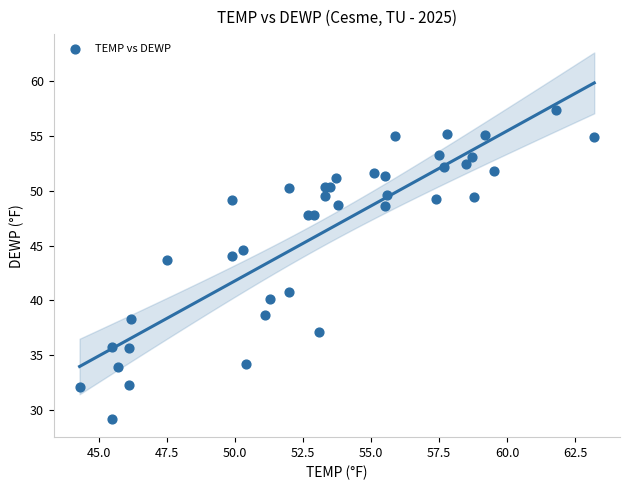

What Y value in the scatter plot is closest to 43?

43.7